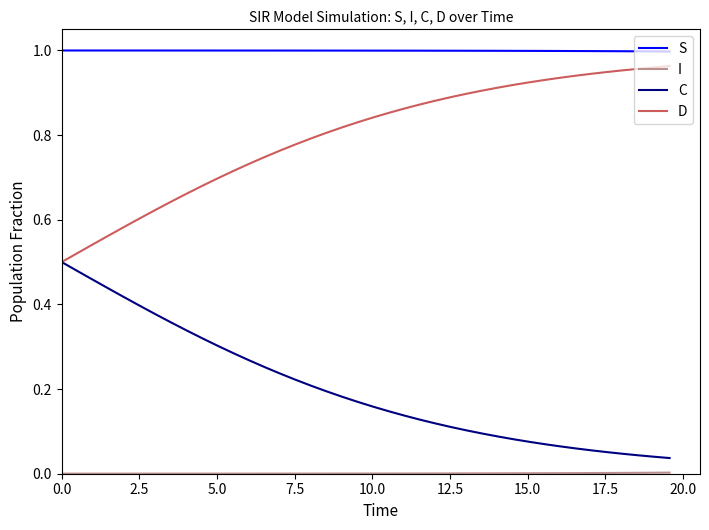

True or false: S and C intersect in this chart.

False